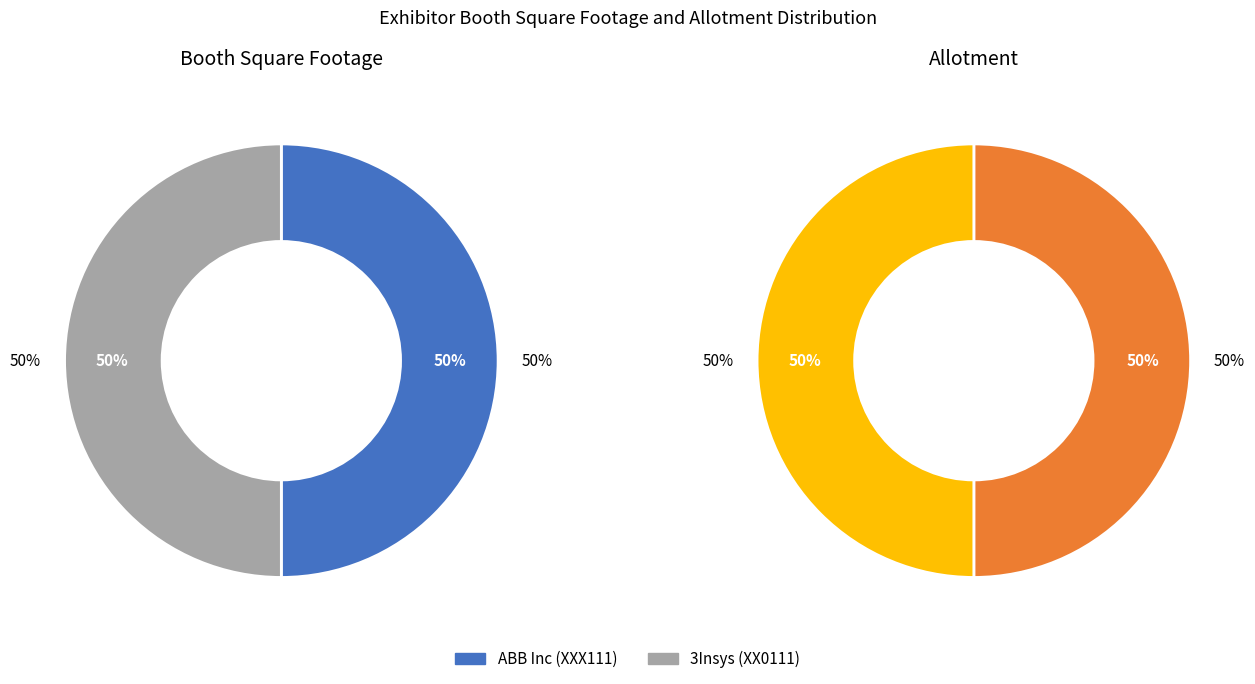

Between XXX111 and XX0111, which series saw the biggest shift?

Booth_Square_Footage